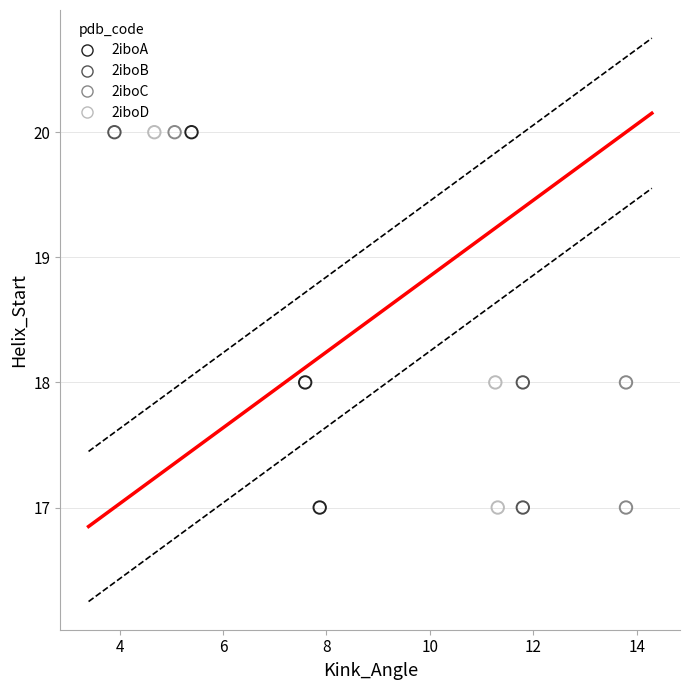

What are all the series names shown in the legend?

2iboA, 2iboB, 2iboC, 2iboD